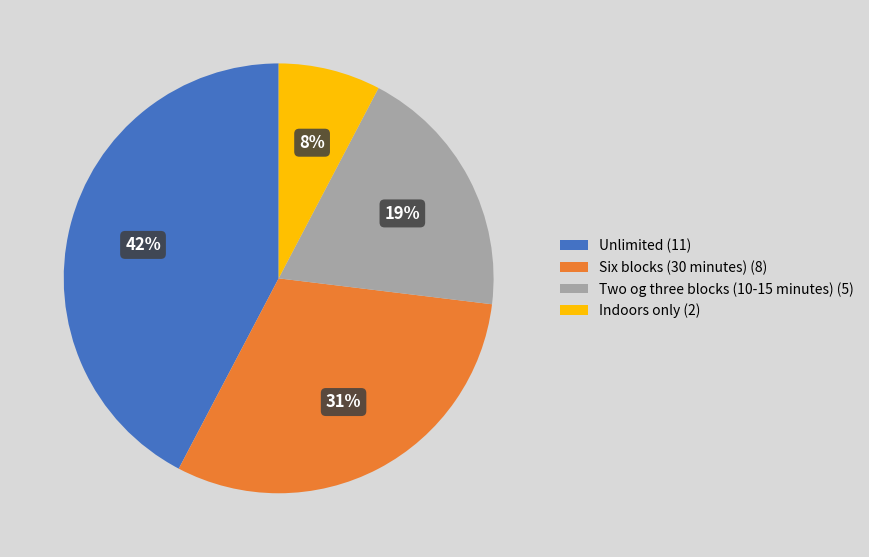

The Indoors only (2) slice represents 8% of the pie. True or false?

True